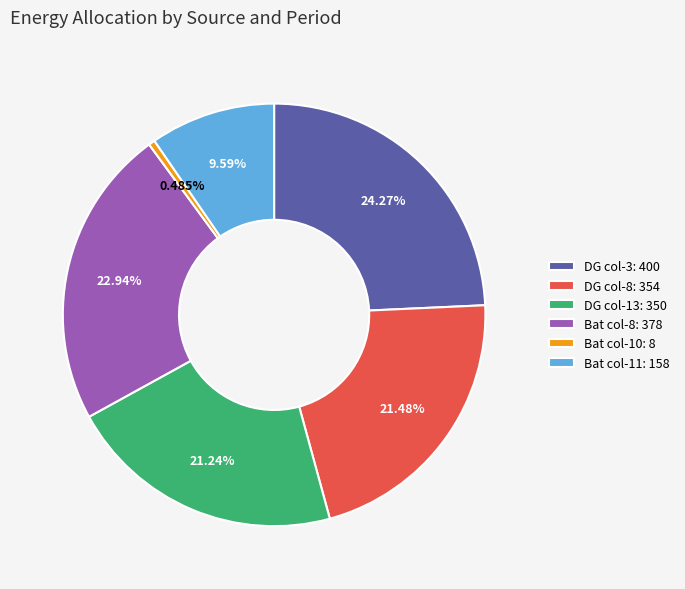

What is the ratio of the value at Bat col-8: 378 to the value at Bat col-10: 8?

47.2